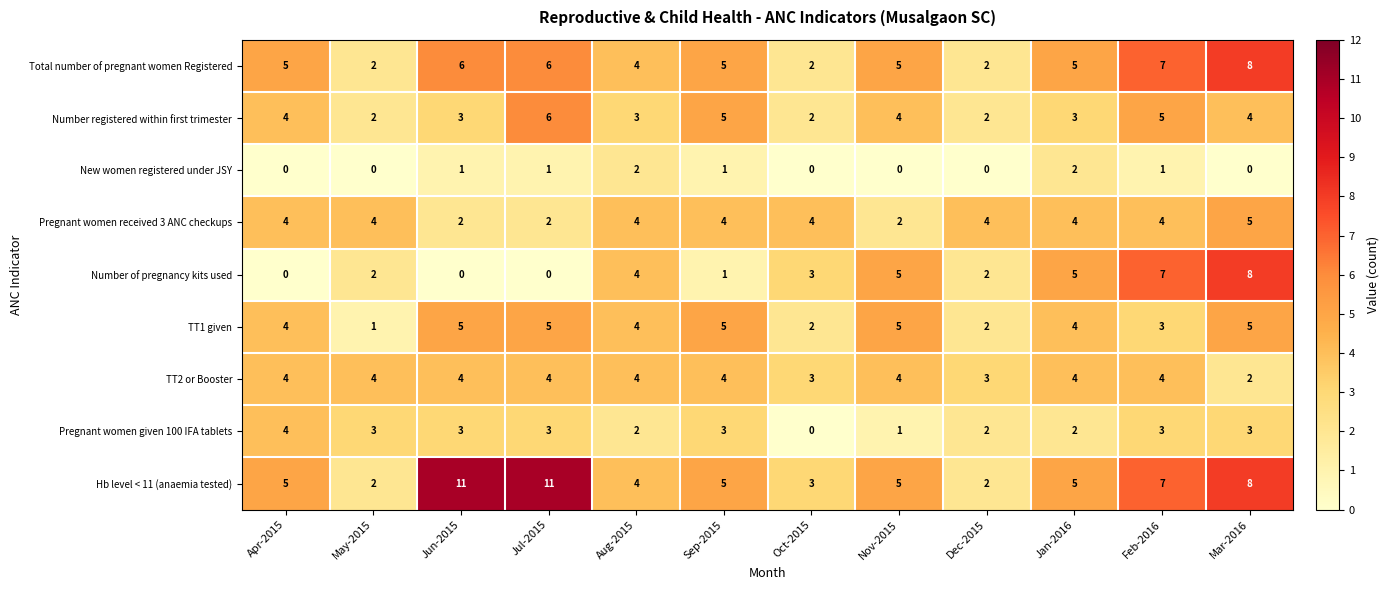

What is the maximum value for Pregnant women given 100 IFA tablets?

4